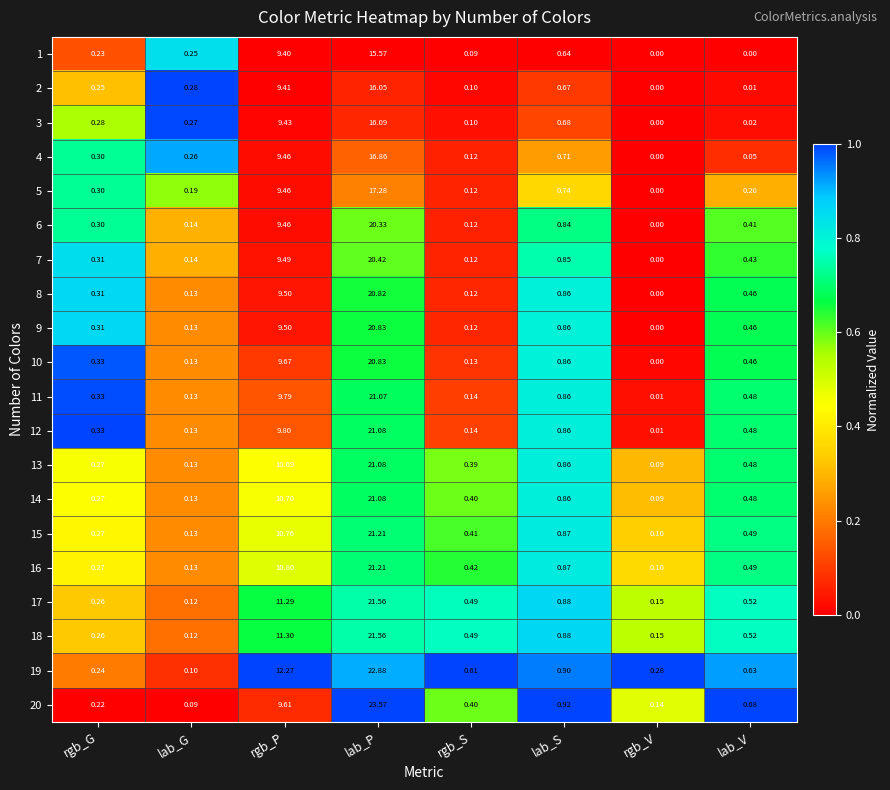

Is the value of 19 at rgb_G greater than the value of 15 at lab_P?

No